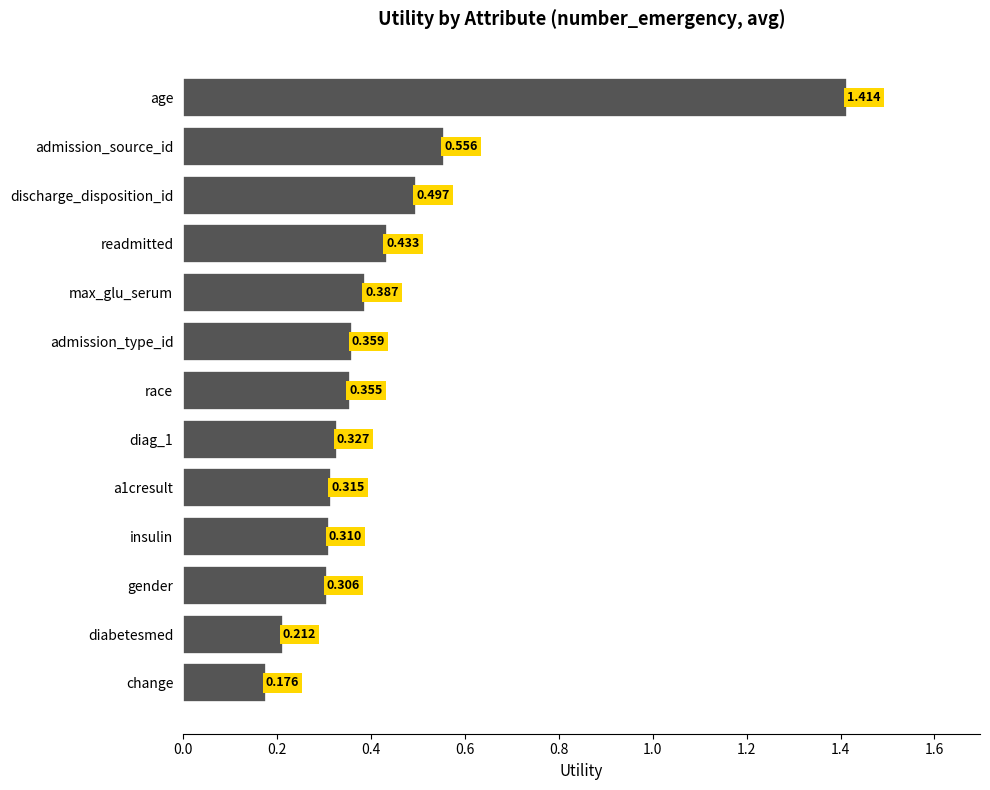

At which label is the value closest to 0?

change